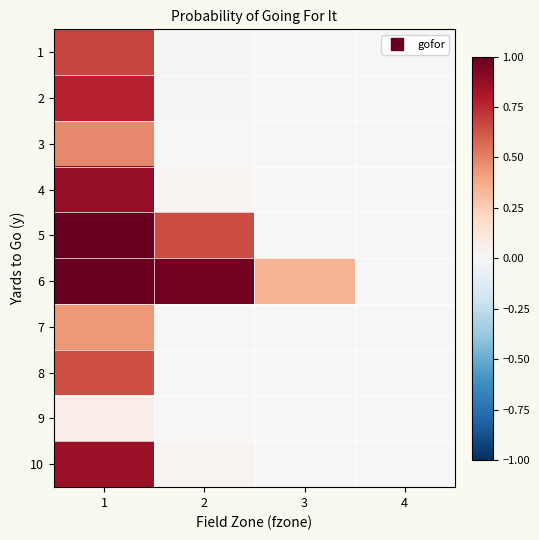

At how many categories does at least one series exceed 0?

4